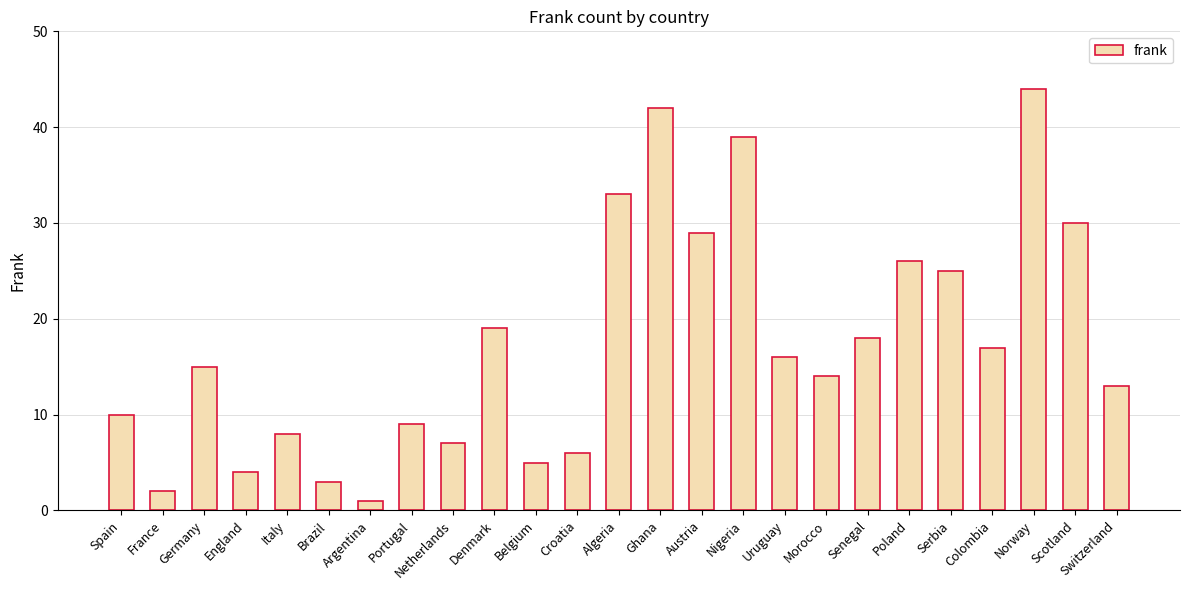

The value at Uruguay is 4. True or false?

False